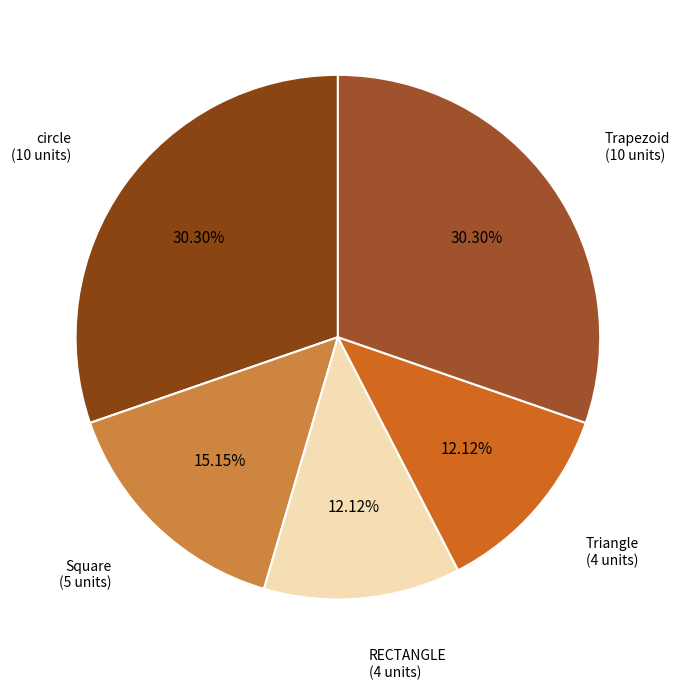

Count the number of slices in the pie.

5